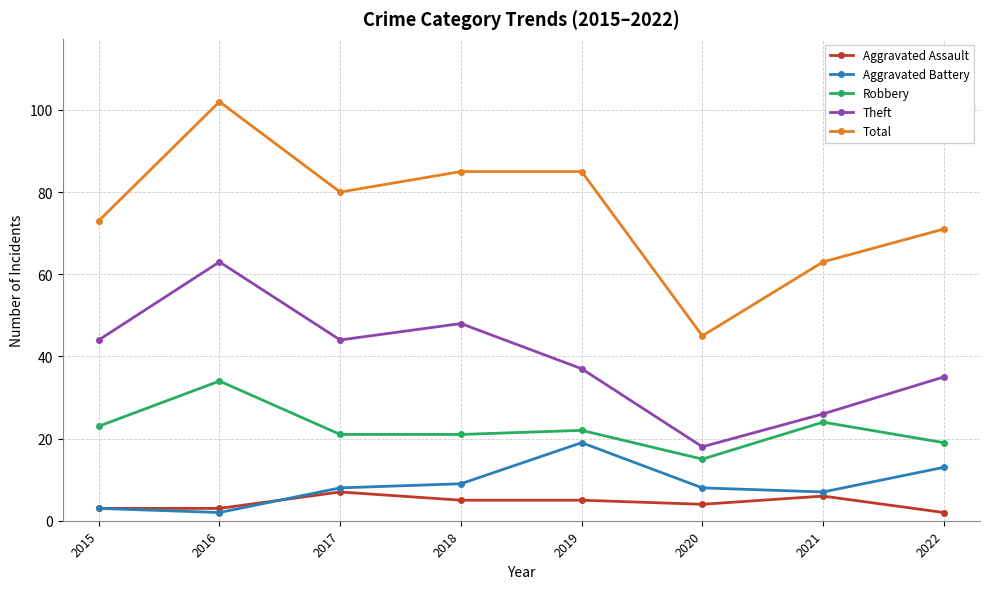

What is the spread (max minus min) of values at 2021?

57